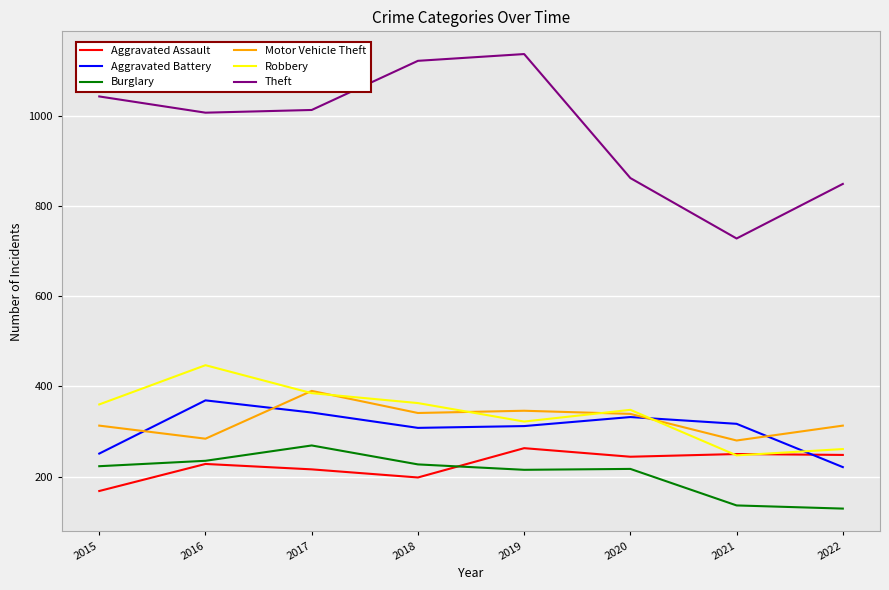

What are all the series names shown in the legend?

Aggravated Assault, Aggravated Battery, Burglary, Motor Vehicle Theft, Robbery, Theft